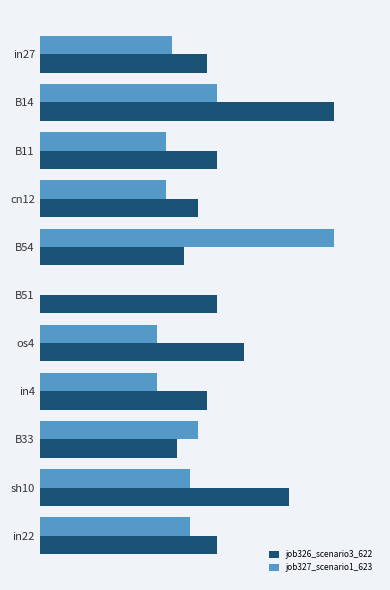

List the series in order of their peak value, highest first.

job326_scenario3_622, job327_scenario1_623